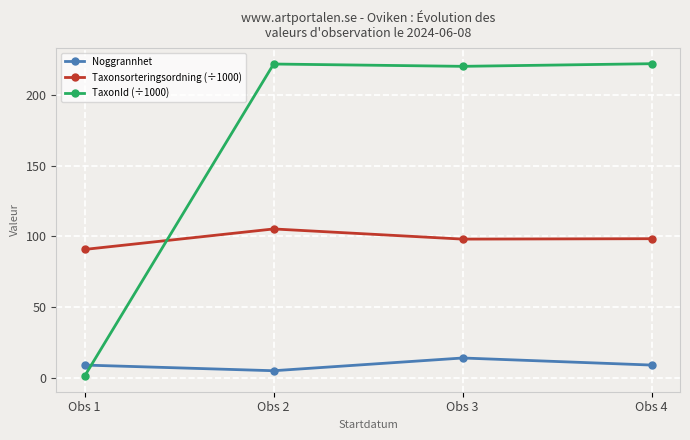

True or false: Noggrannhet and Taxonsorteringsordning (÷1000) cross at least once.

False